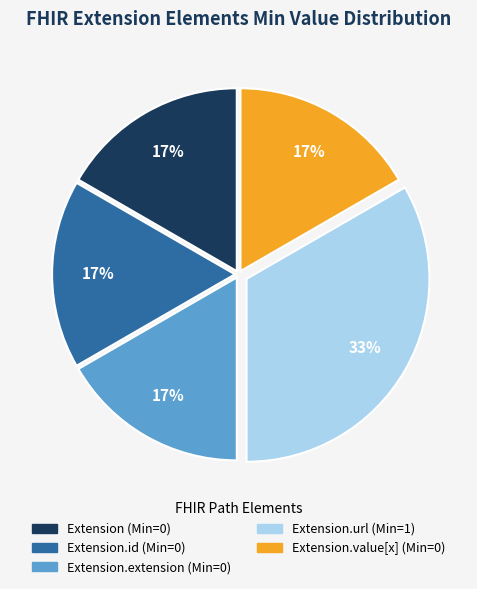

Is there any slice that represents more than half of the pie?

No